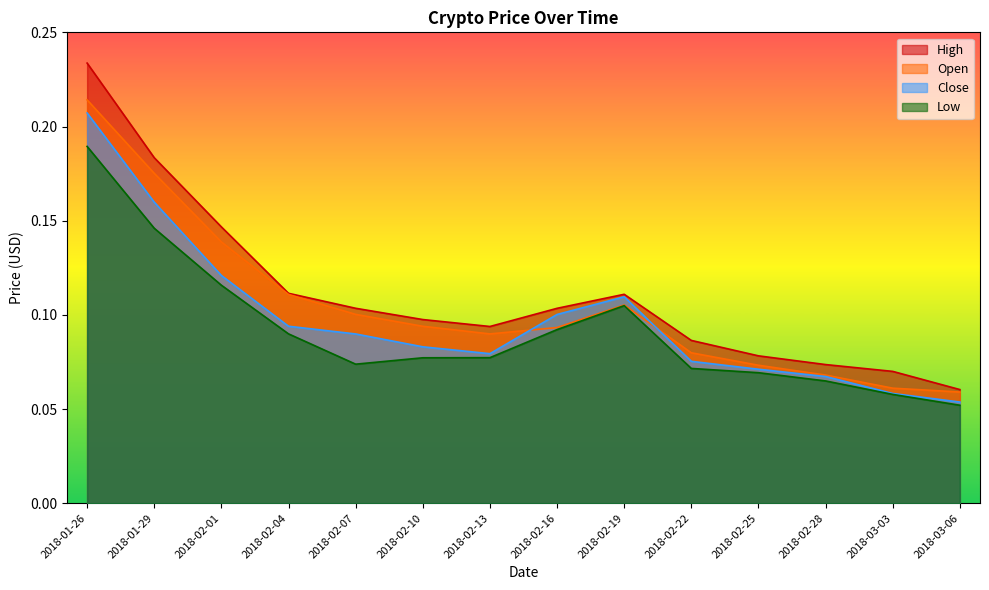

Reading left to right, transcribe all the data shown in this chart.

High: 2018-01-26=0.2	2018-01-29=0.2	2018-02-01=0.1	2018-02-04=0.1	2018-02-07=0.1	2018-02-10=0.1	2018-02-13=0.1	2018-02-16=0.1	2018-02-19=0.1	2018-02-22=0.1	2018-02-25=0.1	2018-02-28=0.1	2018-03-03=0.1	2018-03-06=0.1
Open: 2018-01-26=0.2	2018-01-29=0.2	2018-02-01=0.1	2018-02-04=0.1	2018-02-07=0.1	2018-02-10=0.1	2018-02-13=0.1	2018-02-16=0.1	2018-02-19=0.1	2018-02-22=0.1	2018-02-25=0.1	2018-02-28=0.1	2018-03-03=0.1	2018-03-06=0.1
Close: 2018-01-26=0.2	2018-01-29=0.2	2018-02-01=0.1	2018-02-04=0.1	2018-02-07=0.1	2018-02-10=0.1	2018-02-13=0.1	2018-02-16=0.1	2018-02-19=0.1	2018-02-22=0.1	2018-02-25=0.1	2018-02-28=0.1	2018-03-03=0.1	2018-03-06=0.1
Low: 2018-01-26=0.2	2018-01-29=0.1	2018-02-01=0.1	2018-02-04=0.1	2018-02-07=0.1	2018-02-10=0.1	2018-02-13=0.1	2018-02-16=0.1	2018-02-19=0.1	2018-02-22=0.1	2018-02-25=0.1	2018-02-28=0.1	2018-03-03=0.1	2018-03-06=0.1